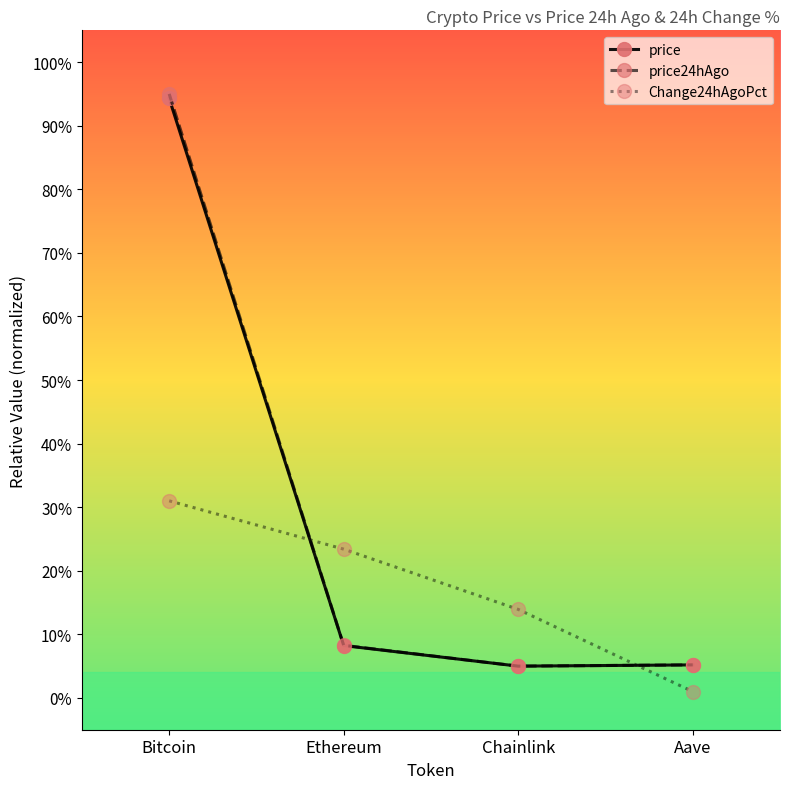

Does the chart have visible grid lines?

No